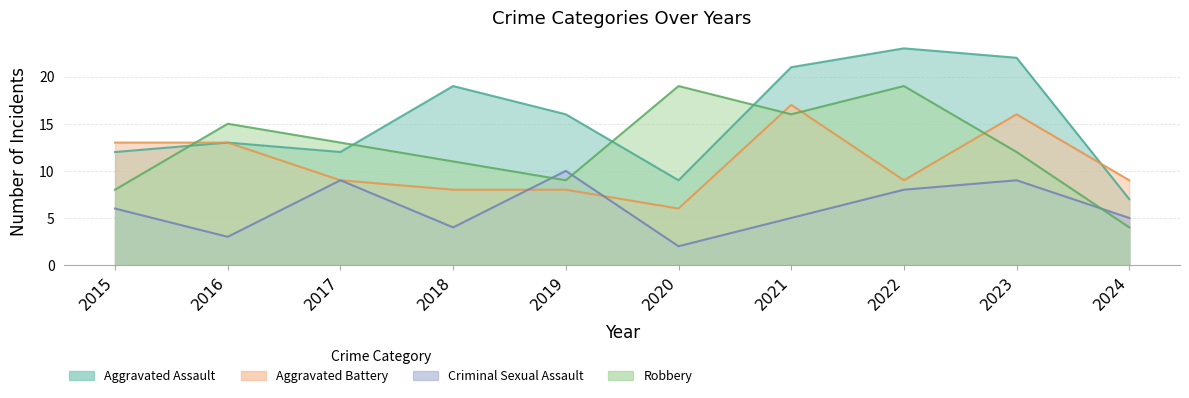

The value of Aggravated Battery at 2019 is 4. True or false?

False